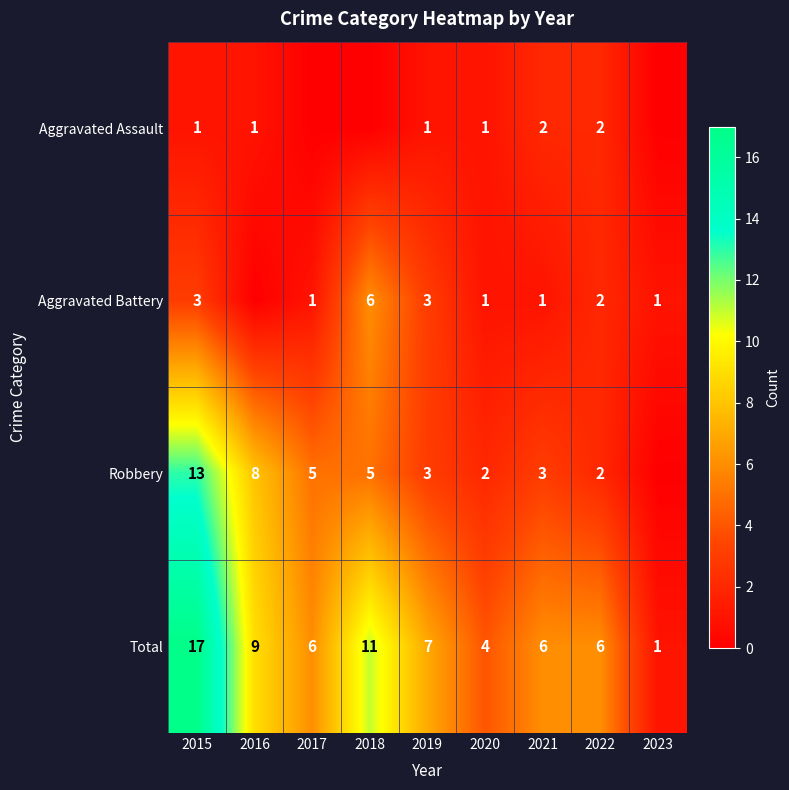

At which label is Total closest to 9?

2016